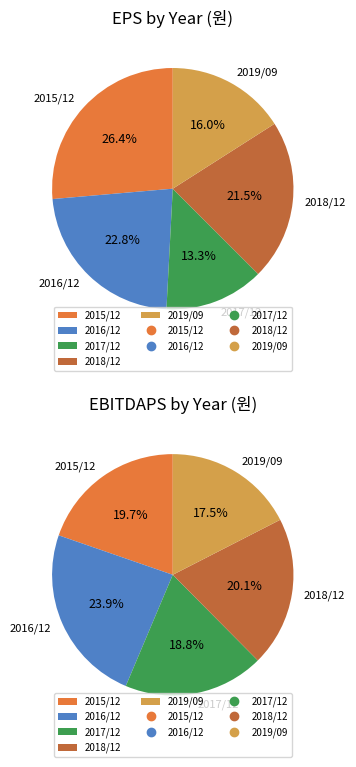

The 2018/12 slice represents 34% of the pie. True or false?

False